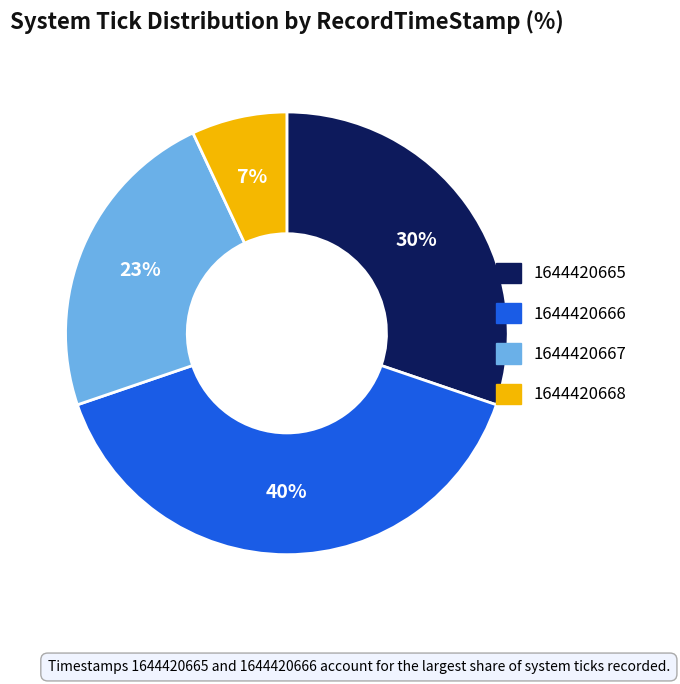

True or false: 1644420665 accounts for 24% of the total.

False